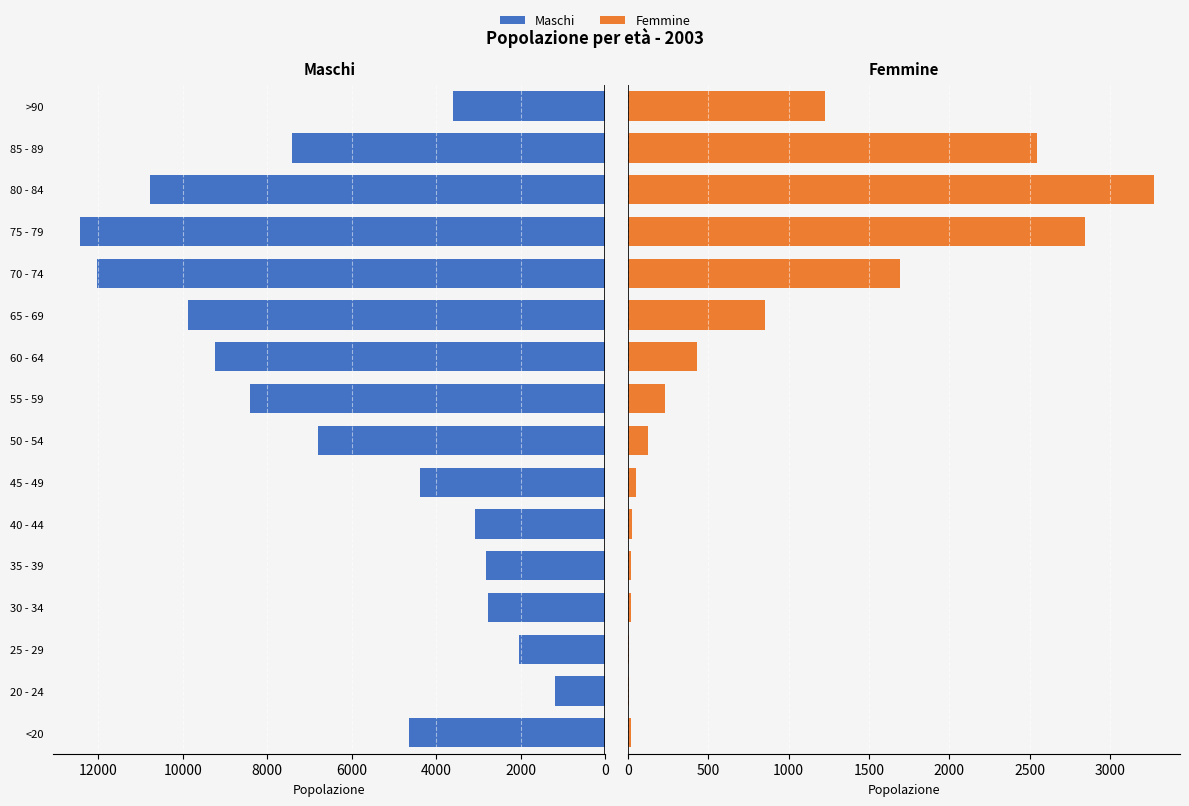

Rank the series by their average value, from lowest to highest.

Femmine, Maschi